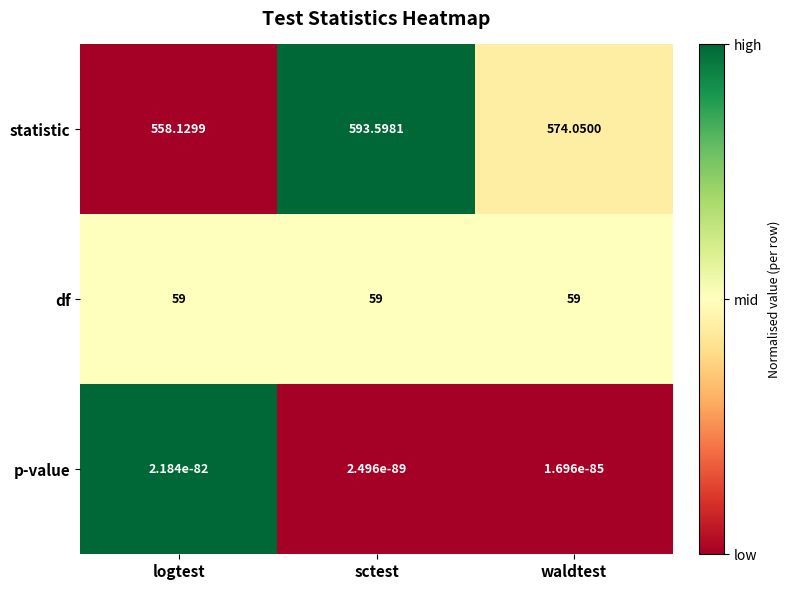

At which category is the sum across all series the highest?

sctest